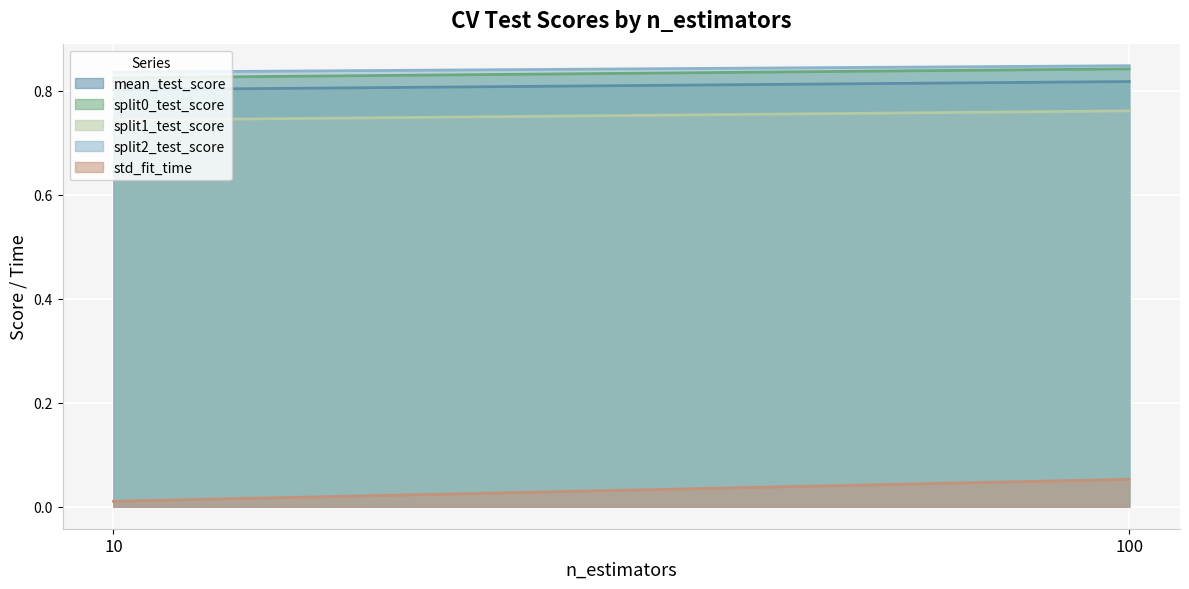

True or false: mean_test_score has a value of 1.2 at 10.

False